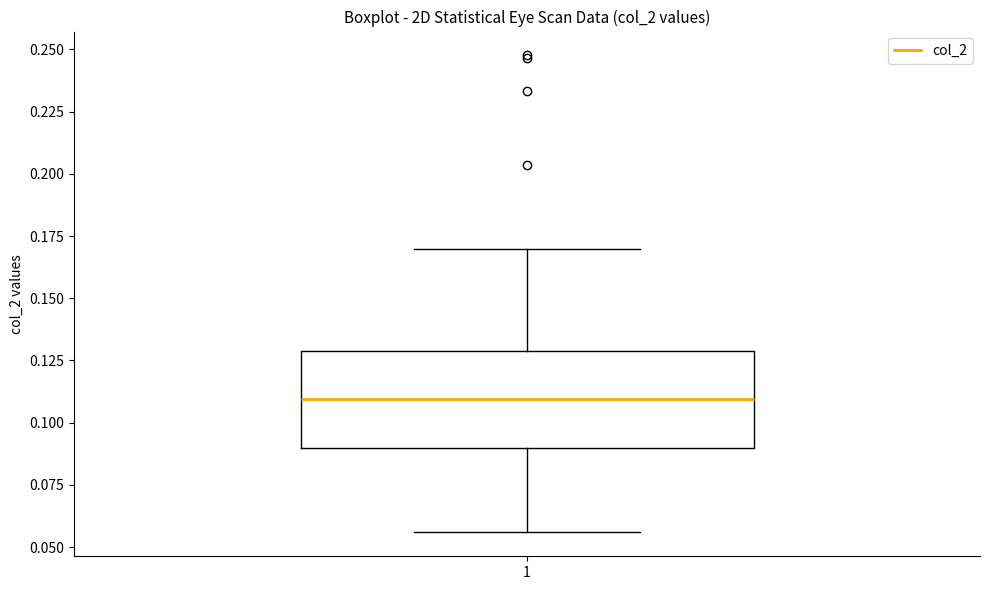

Transcribe this box plot: give where the median line is, the range the box spans, and where the two whiskers end, as read against the y-axis. The values are not printed on the chart, so give them approximately, as read against the axis.

median 0.110, box 0.090 to 0.130, whiskers 0.055 to 0.170